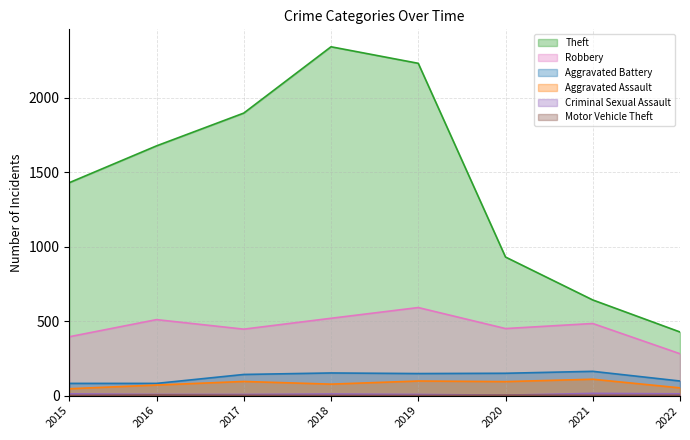

What is the sum of all Aggravated Battery values?

1017